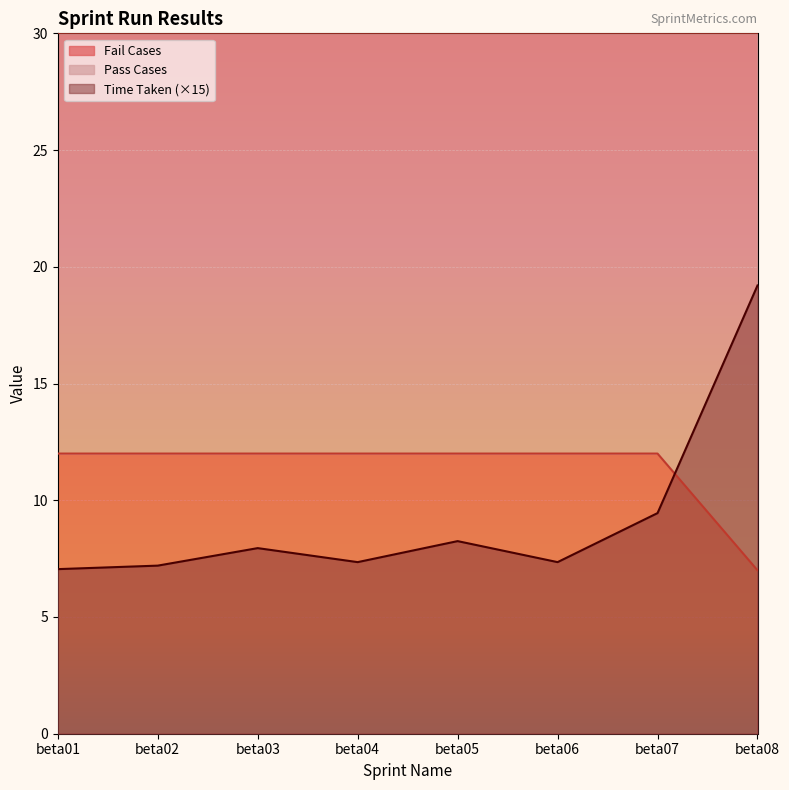

What is the maximum value shown in the chart?

19.2